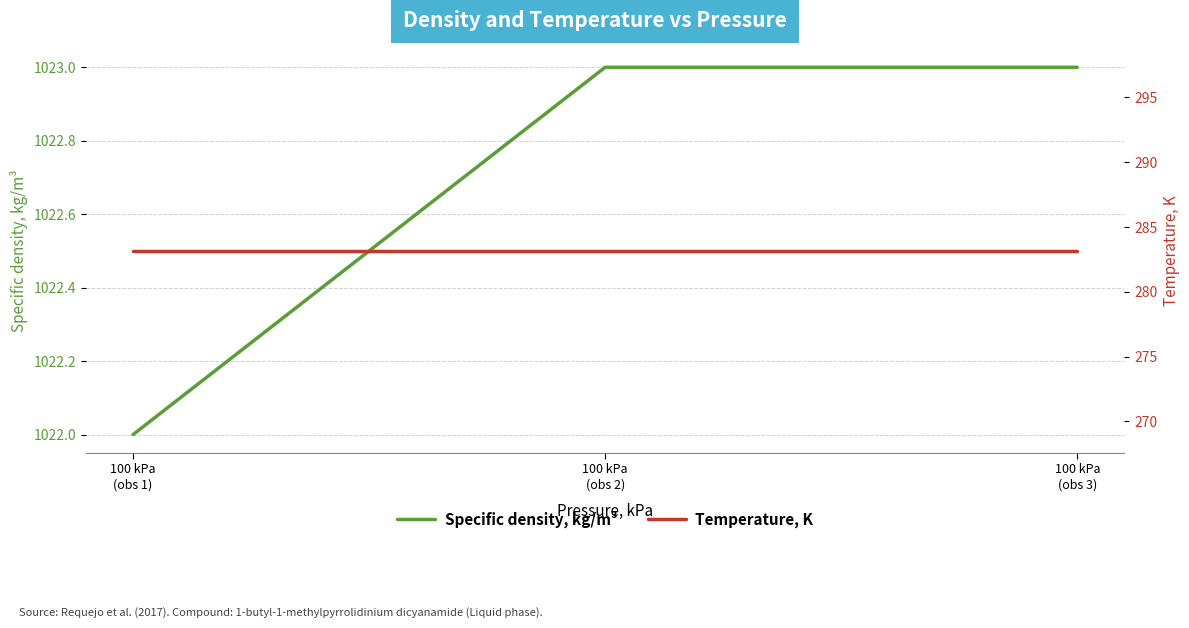

At which label is Specific density, kg/m³ closest to 1022?

100 kPa
(obs 1)